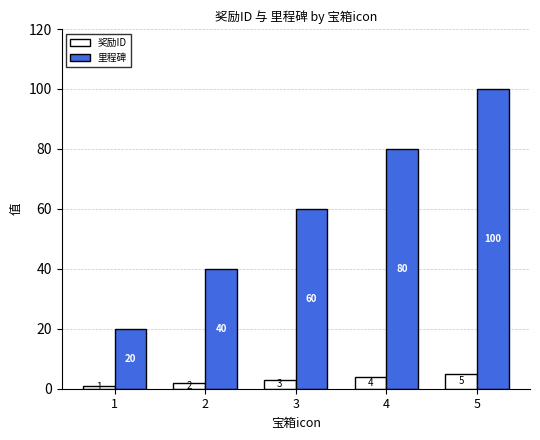

What is the difference between the maximum and minimum values in the 奖励ID series?

4